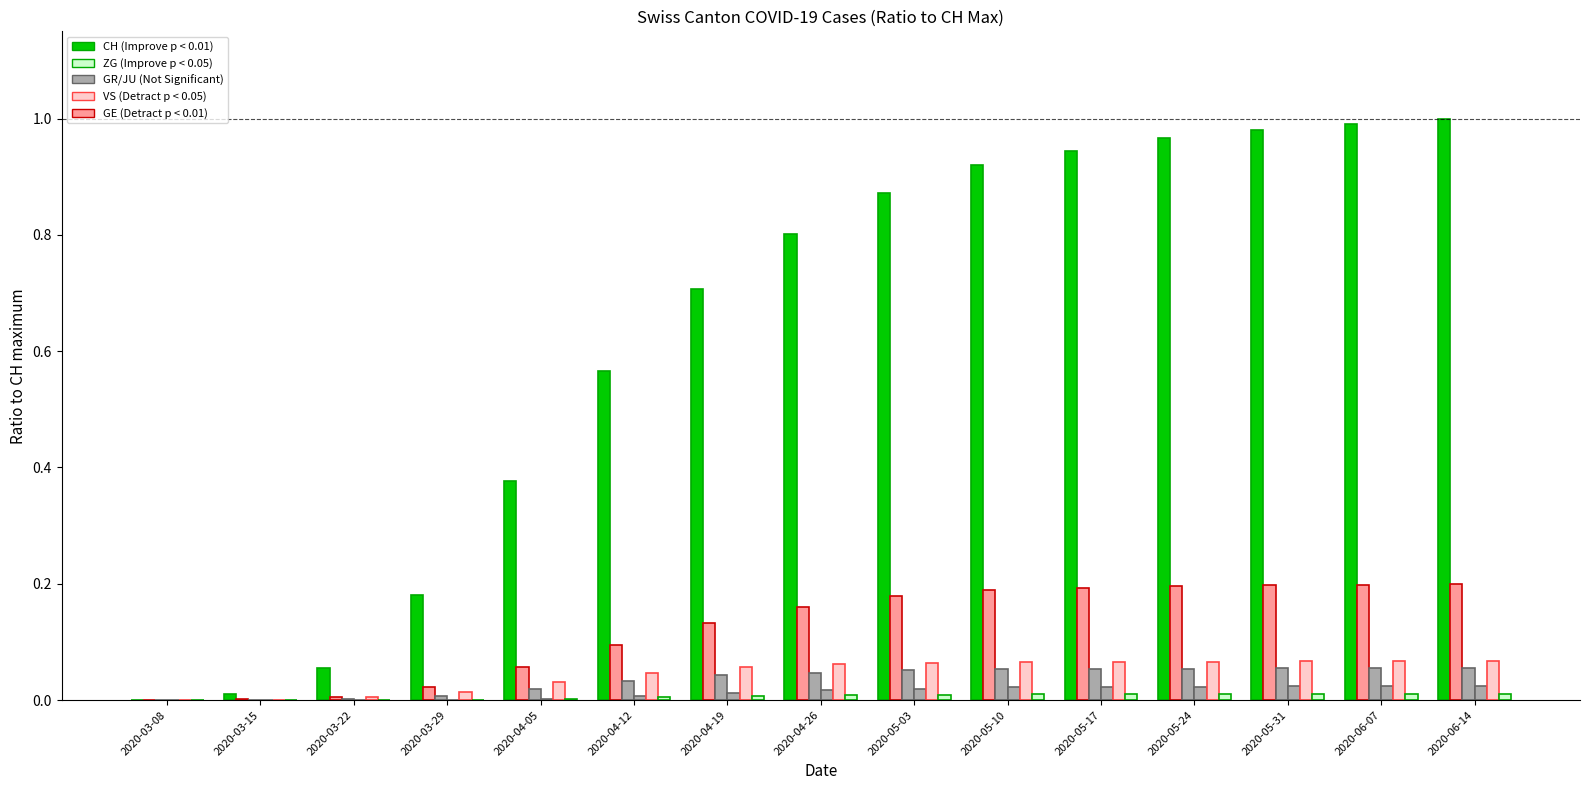

How many series are shown in this chart?

6